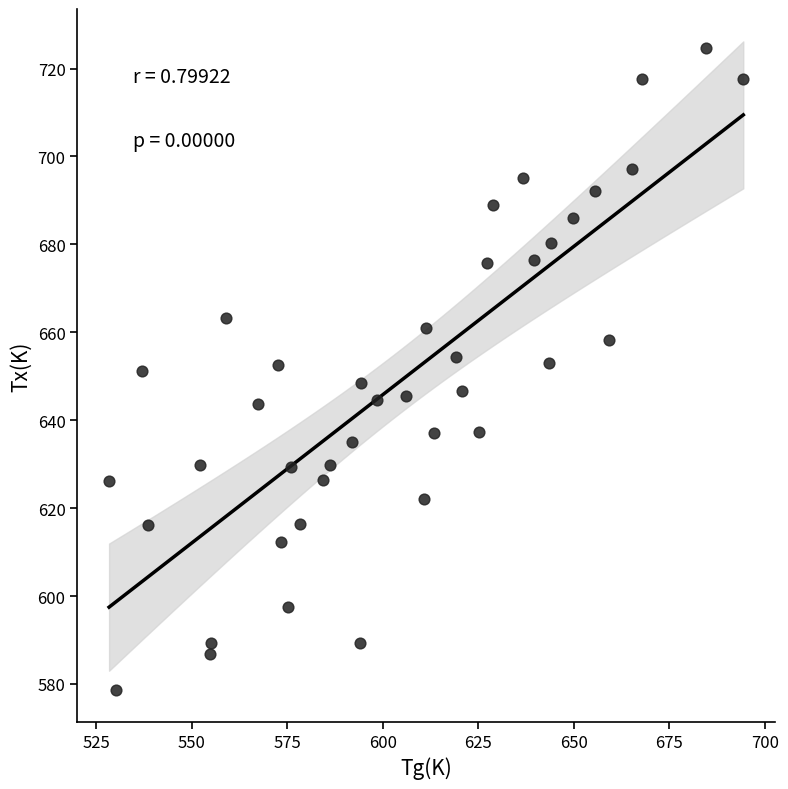

What is the range of Y values (max minus min)?

146.0